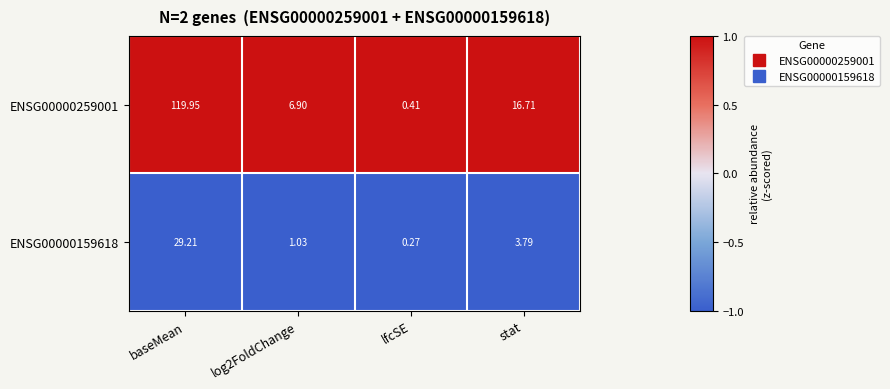

At which category is the sum across all series the highest?

baseMean